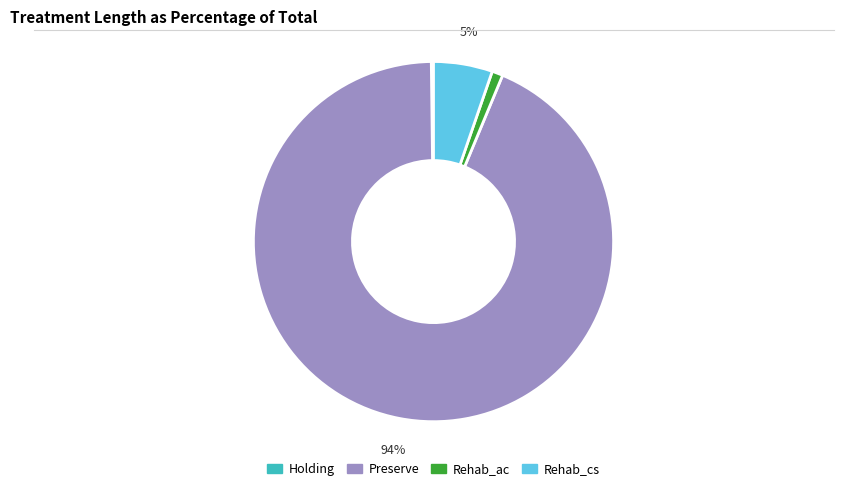

What is the largest slice in the pie chart?

Preserve